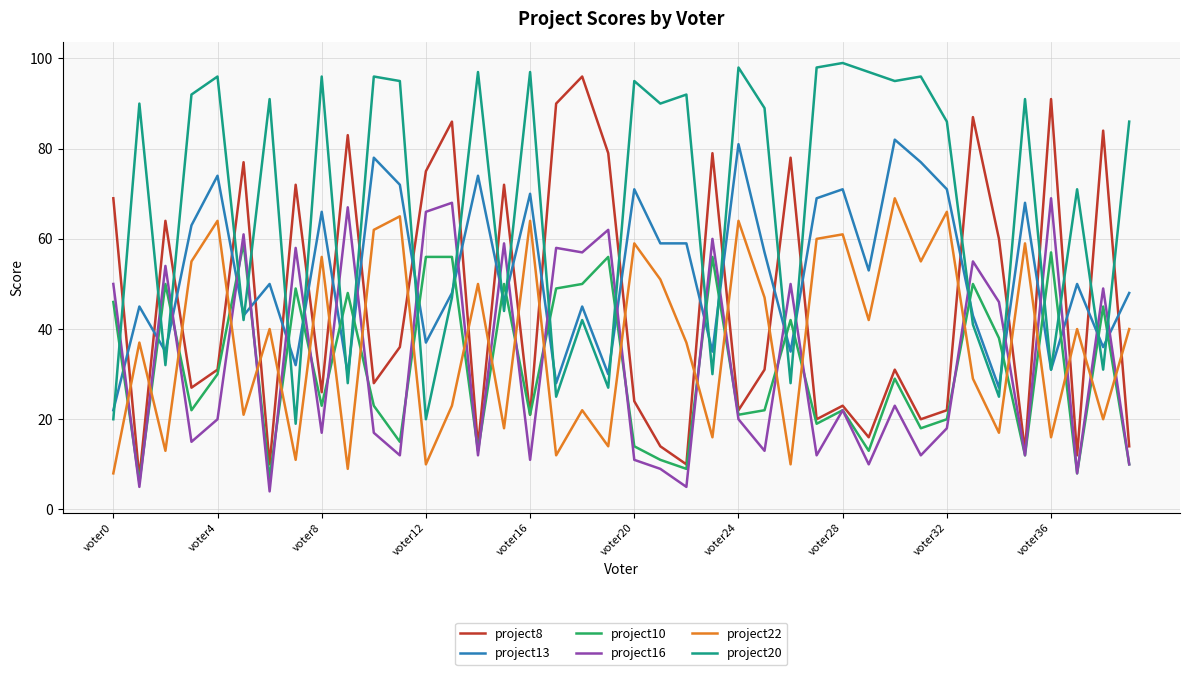

True or false: project16 and project22 cross at least once.

True